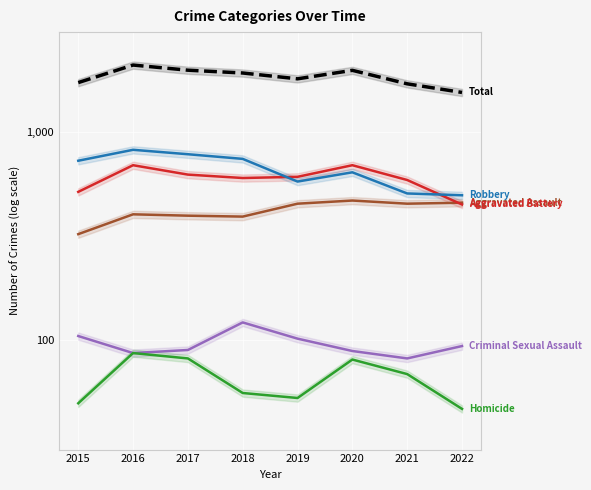

How many interior local peaks does the Aggravated Battery series have?

2